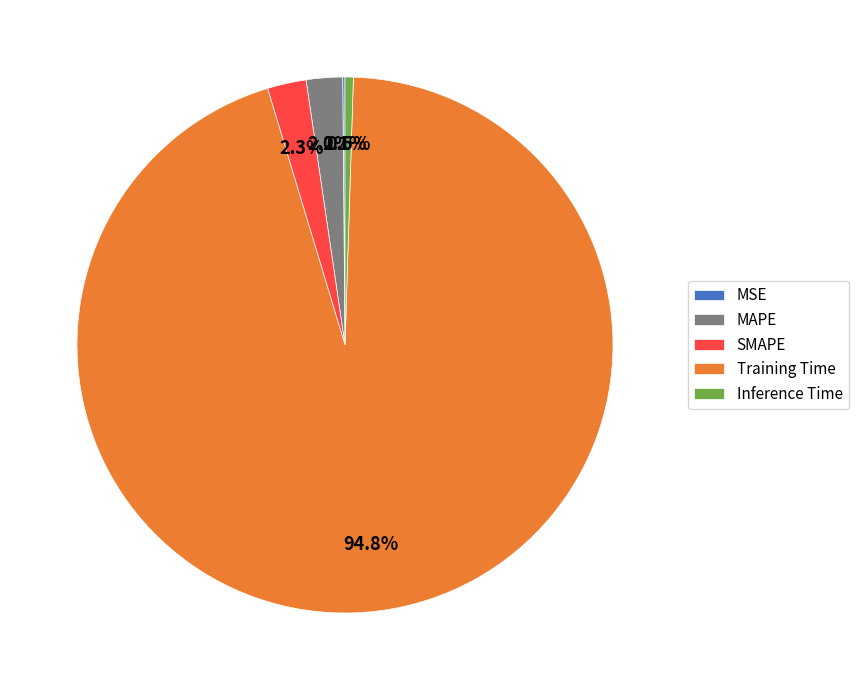

What percentage is the SMAPE slice, to the nearest percent?

2%